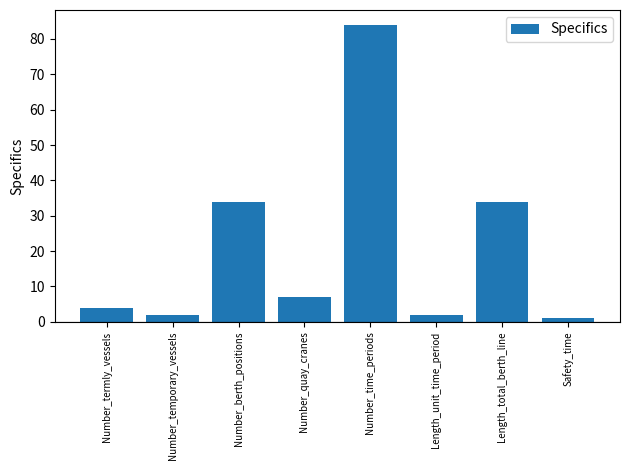

Is it true that the value at Number_quay_cranes is 3?

False